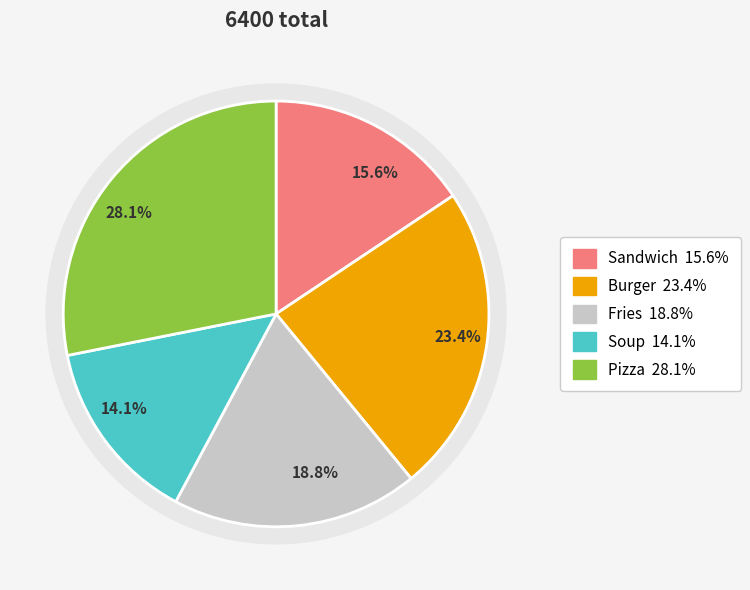

What percentage do Sandwich and Burger together represent?

39.1%